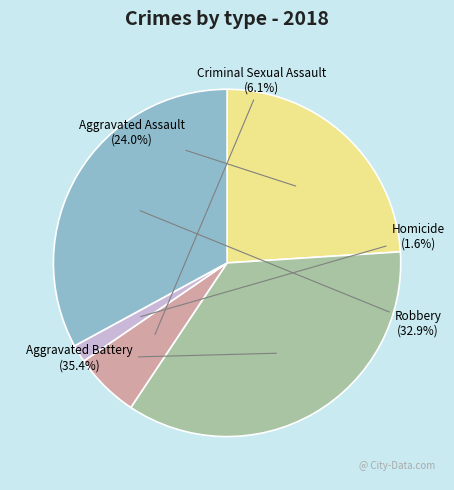

Which has a higher value, Robbery or Aggravated Battery?

Aggravated Battery